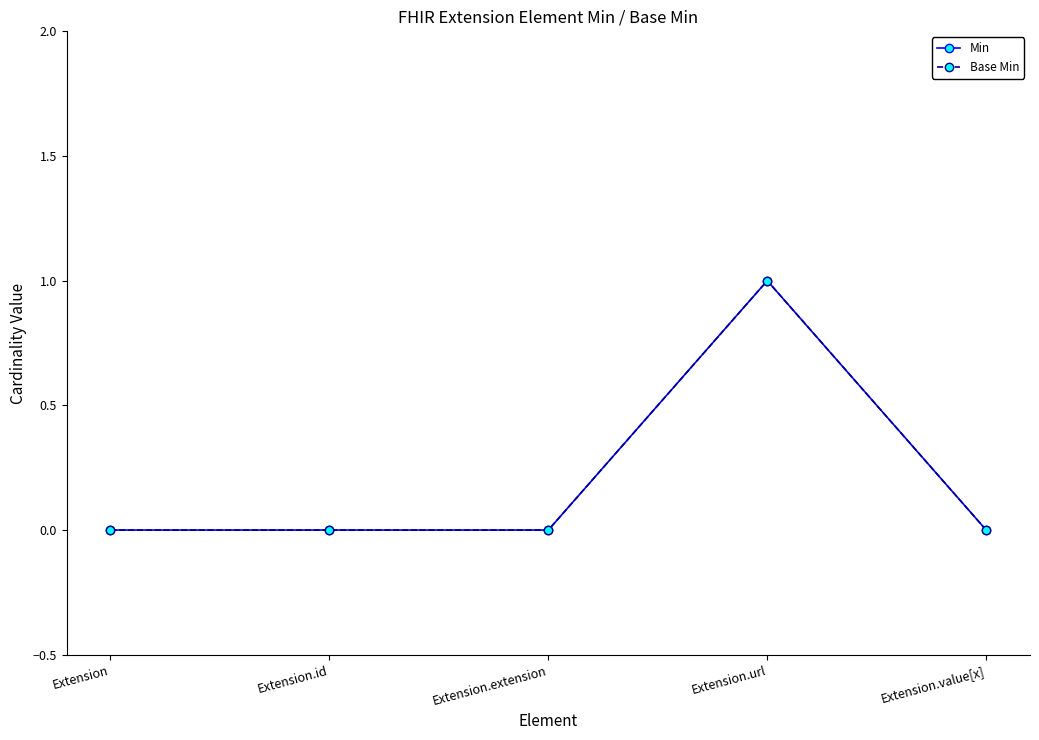

The value of Min at Extension.id is 1. True or false?

False